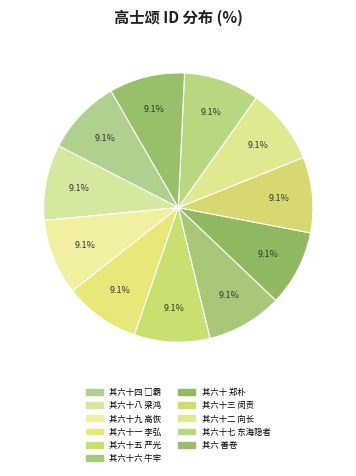

Is there any slice that represents more than half of the pie?

No